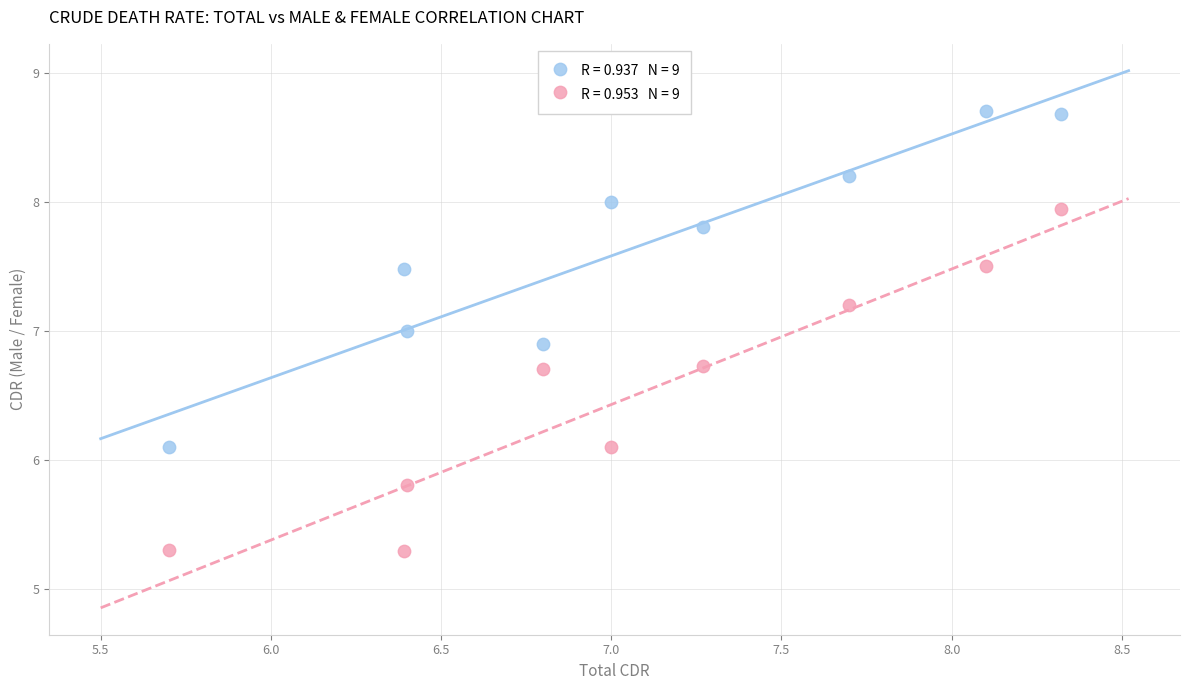

Across all data points, what is the range of Y values (max minus min)?

3.4